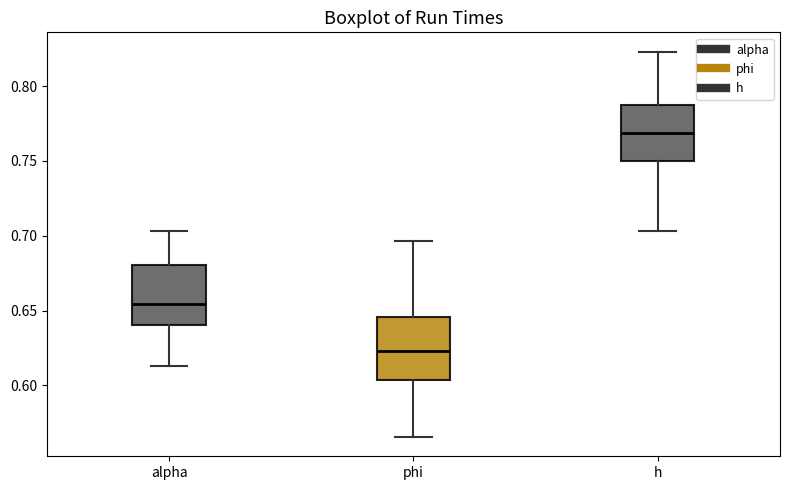

Reading left to right, transcribe this box plot: for each box, give where its median line is, the range the box spans, and where its two whiskers end, as read against the y-axis. The values are not printed on the chart, so give them approximately, as read against the axis.

alpha: median 0.655, box 0.640 to 0.680, whiskers 0.615 to 0.705
phi: median 0.625, box 0.605 to 0.645, whiskers 0.565 to 0.695
h: median 0.770, box 0.750 to 0.785, whiskers 0.705 to 0.825